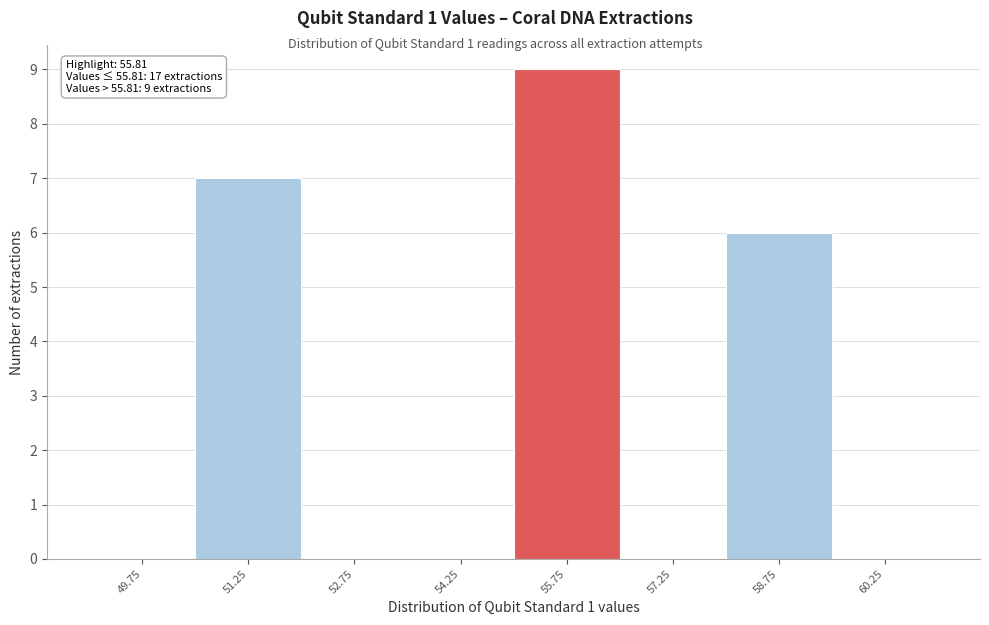

Which range on the x-axis has the tallest bar?

55.0 to 56.5